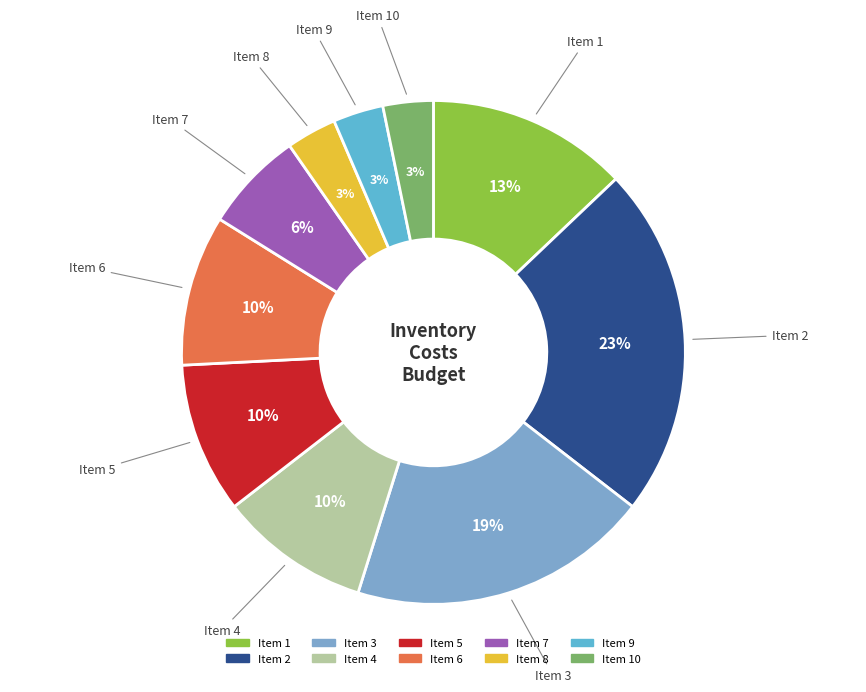

Rank the categories by value from lowest to highest.

8, 9, 10, 7, 4, 5, 6, 1, 3, 2